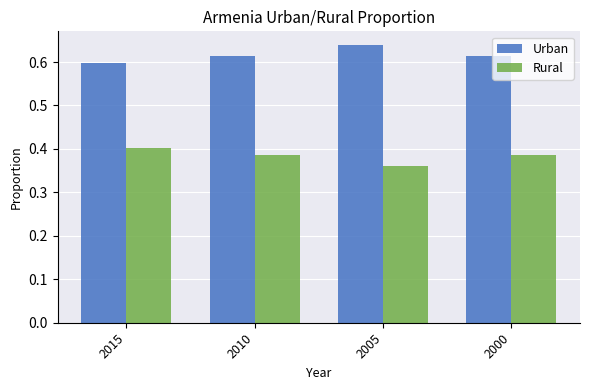

At how many categories does at least one series exceed 0?

4